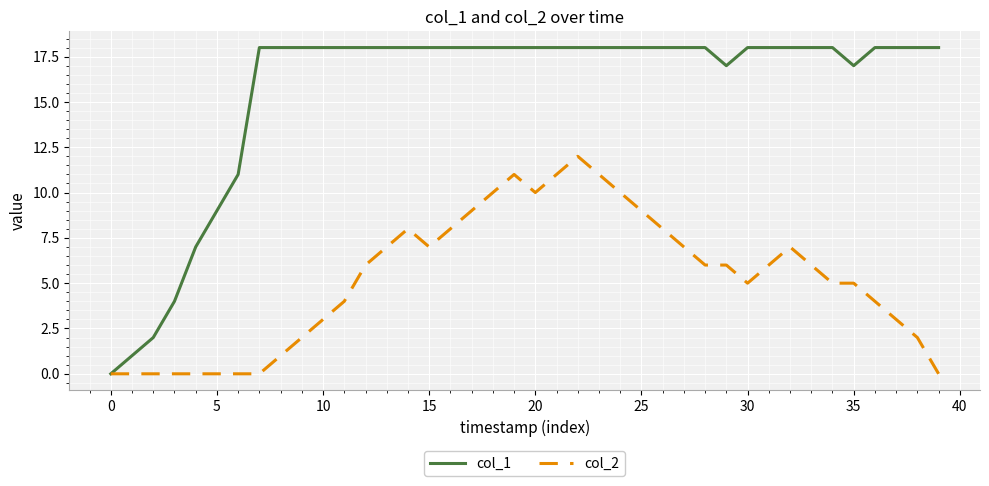

True or false: col_2 has more than 2 interior local peaks.

True